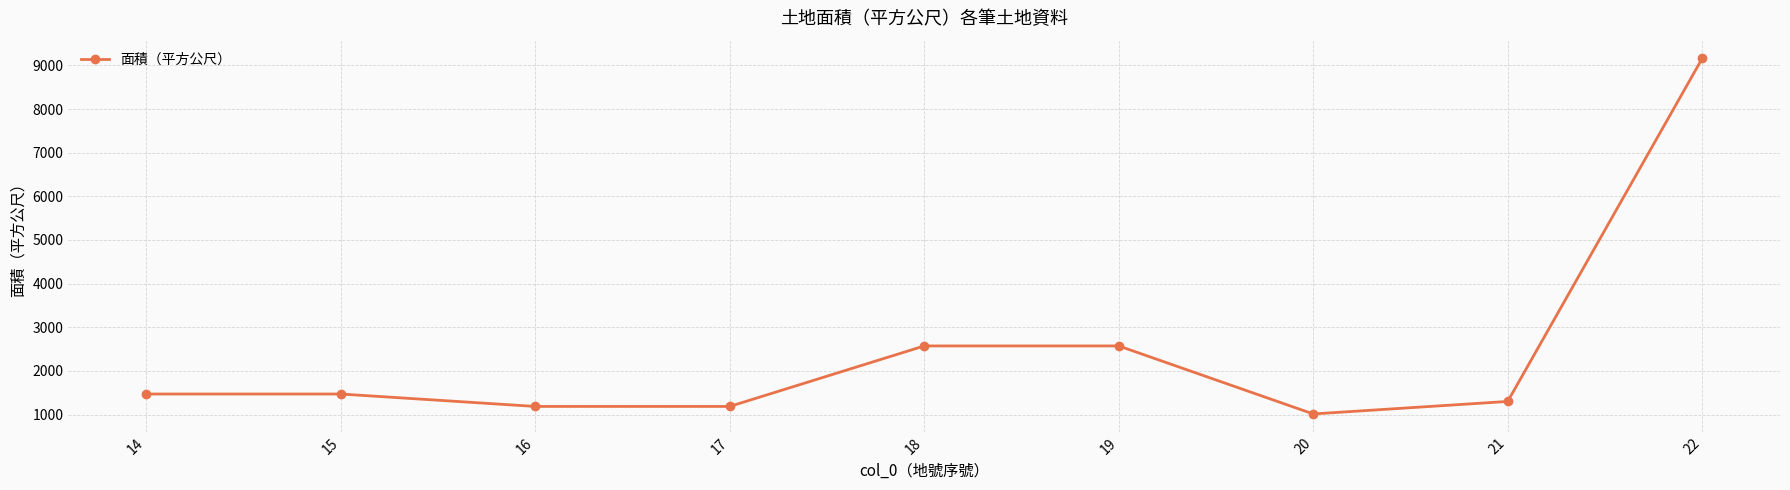

What is the ratio of the value at 22 to the value at 16?

7.7